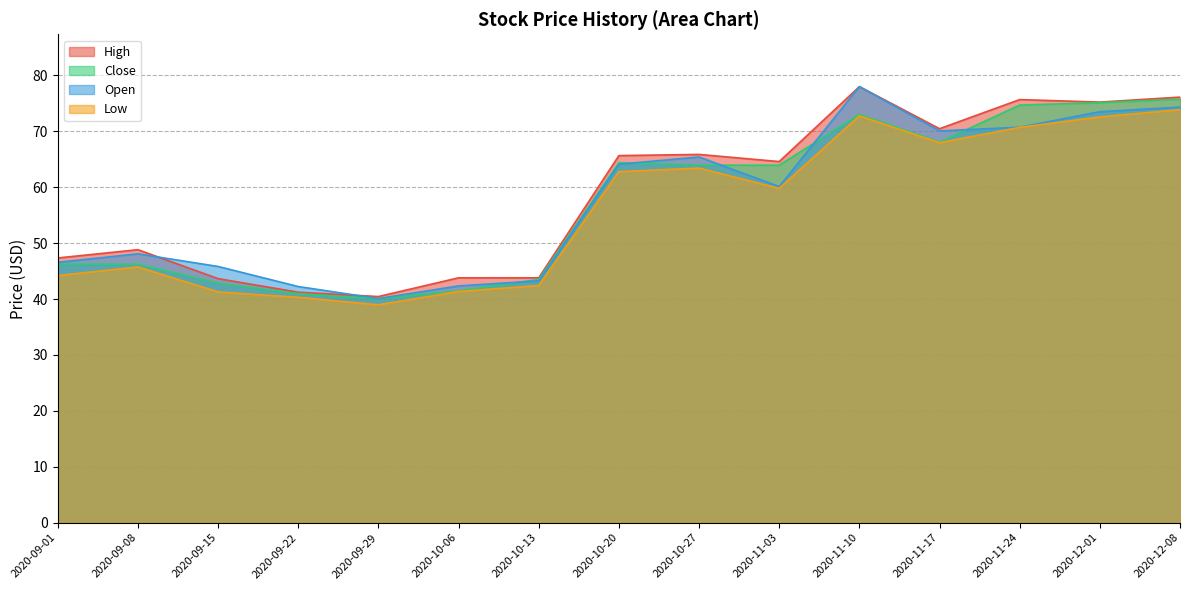

Is it true that High equals 65.1 at 2020-09-01?

False